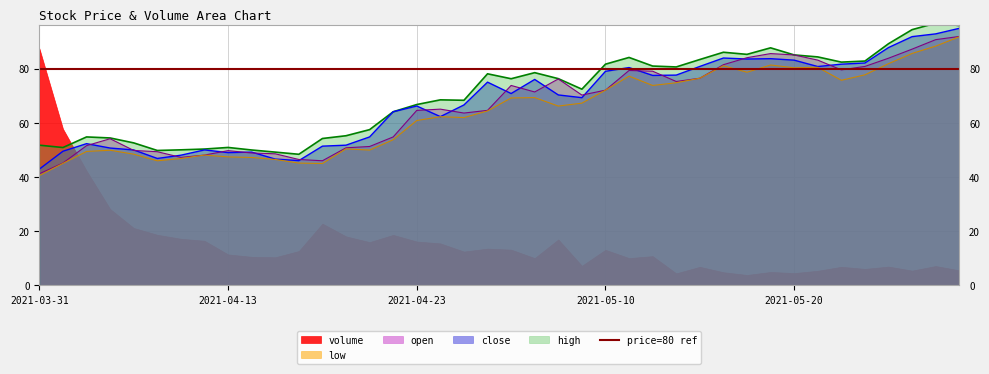

True or false: low and high cross at least once.

False